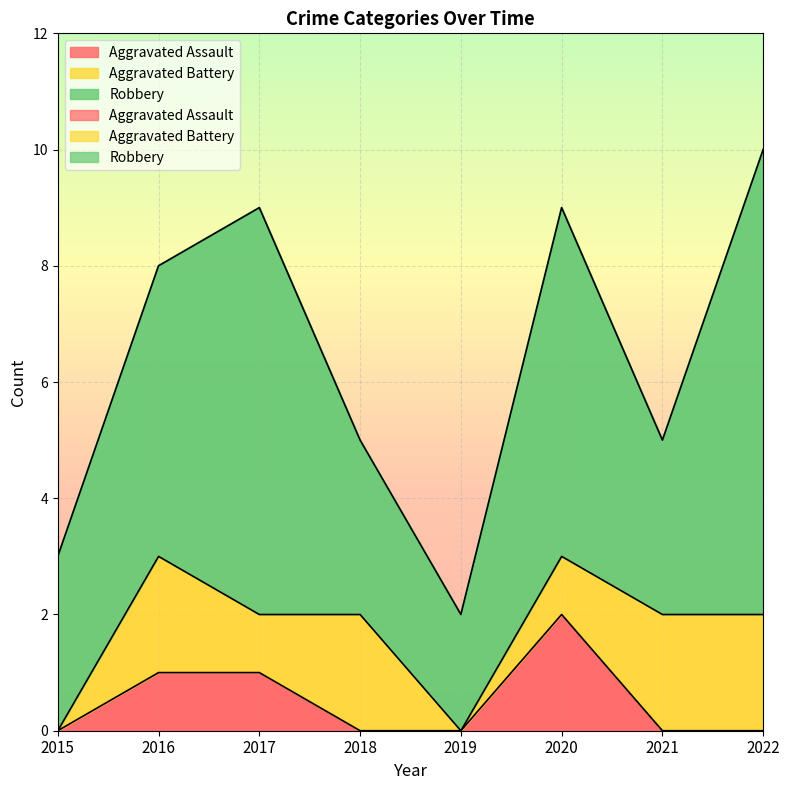

Rank the categories by Aggravated Battery value from highest to lowest.

2016, 2018, 2021, 2022, 2017, 2020, 2015, 2019